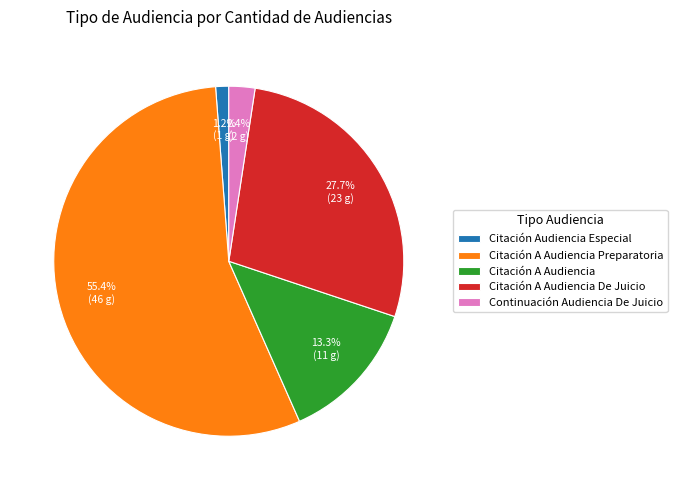

Is Citación A Audiencia Preparatoria the majority of the pie?

Yes